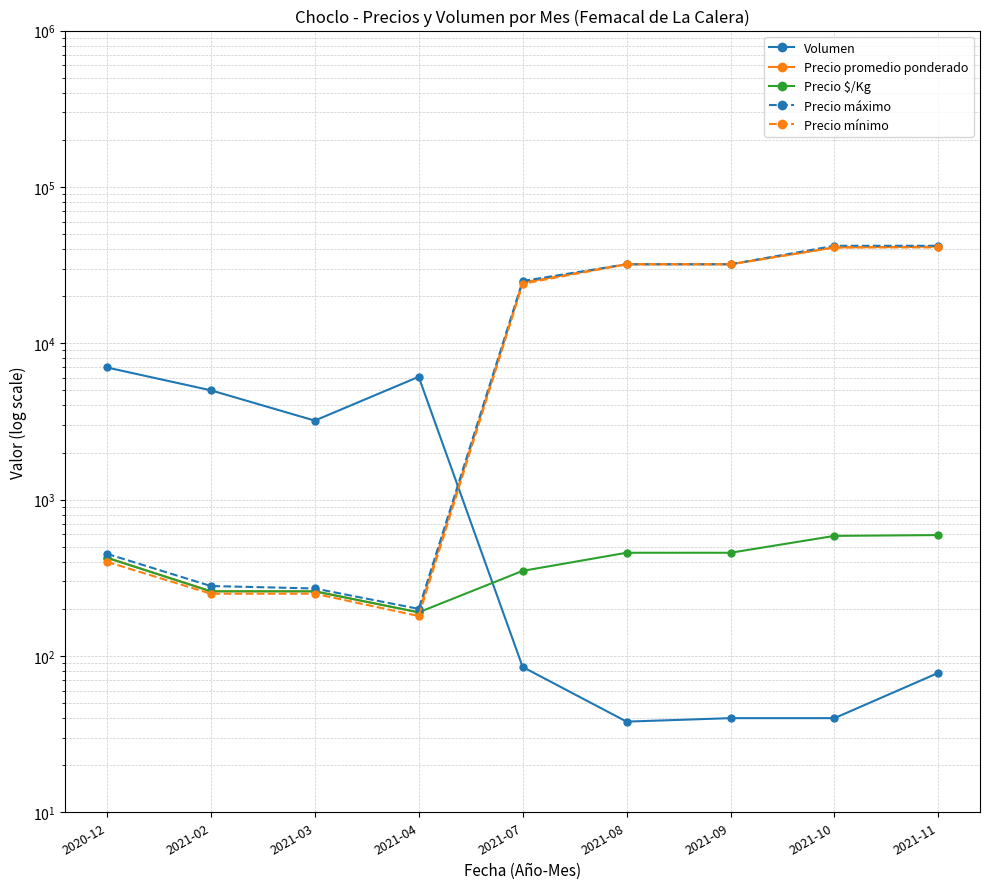

What is the smallest value displayed?

38